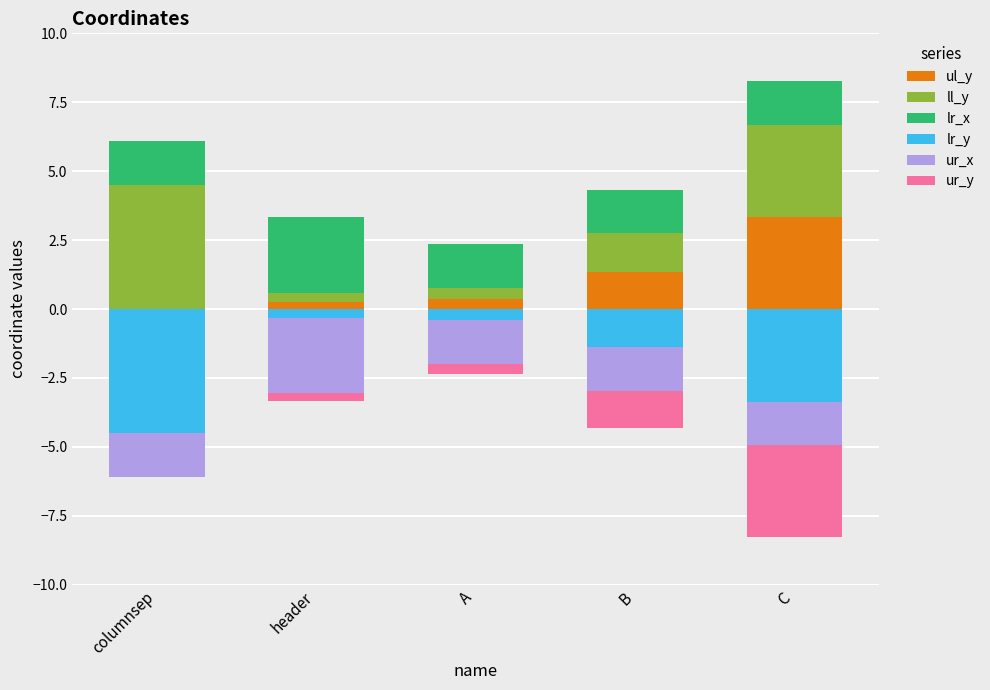

Which has a higher value, A or C?

C